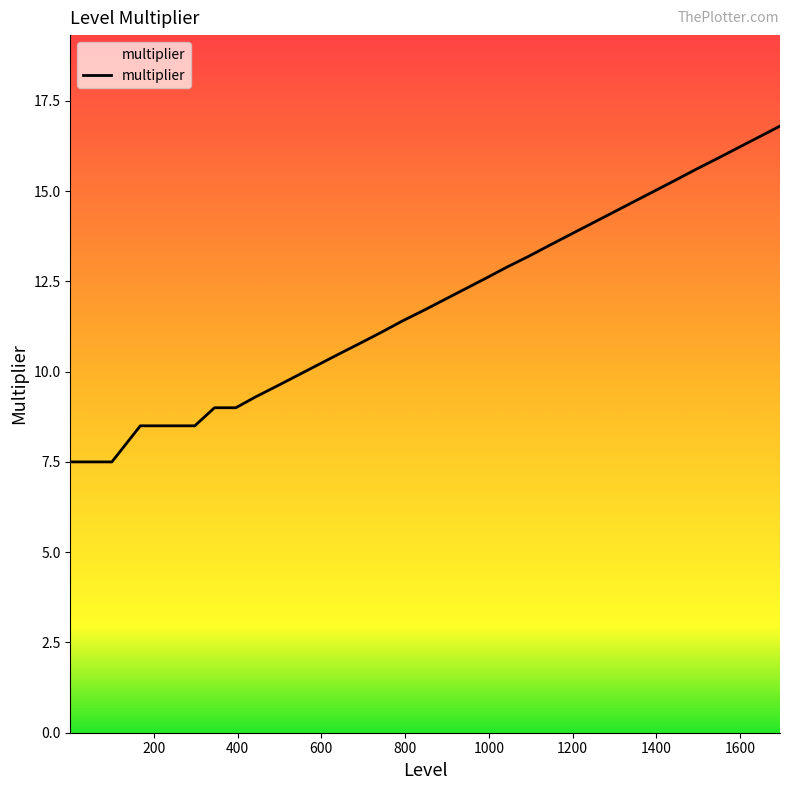

What is the maximum value shown in the chart?

16.8